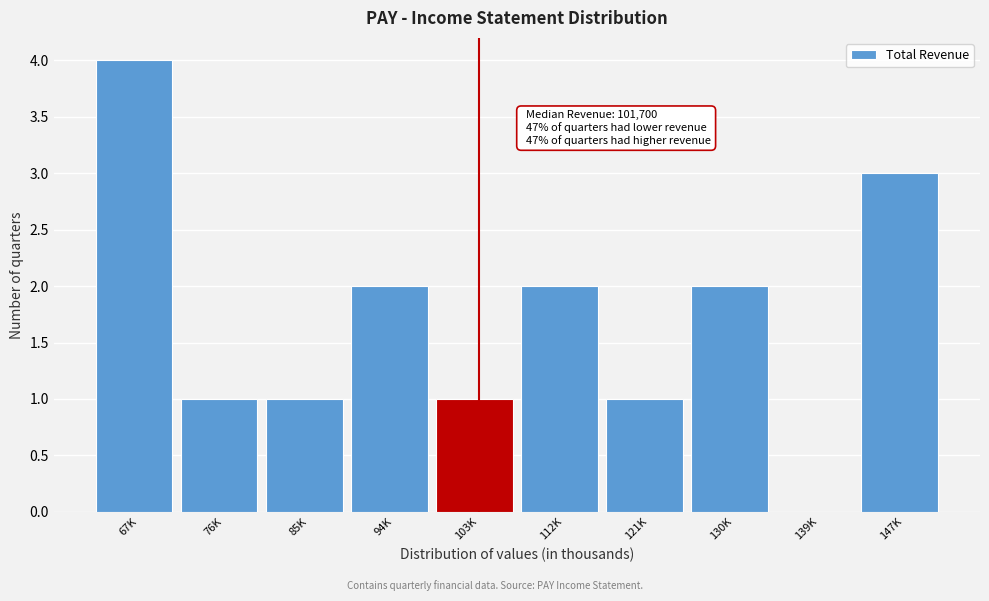

Reading right to left, transcribe all the data shown in this chart.

147K=3	139K=0	130K=2	121K=1	112K=2	103K=1	94K=2	85K=1	76K=1	67K=4